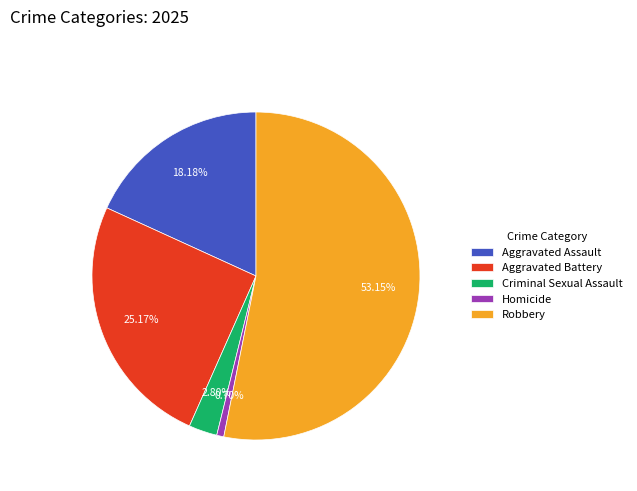

True or false: Homicide accounts for 1% of the total.

True